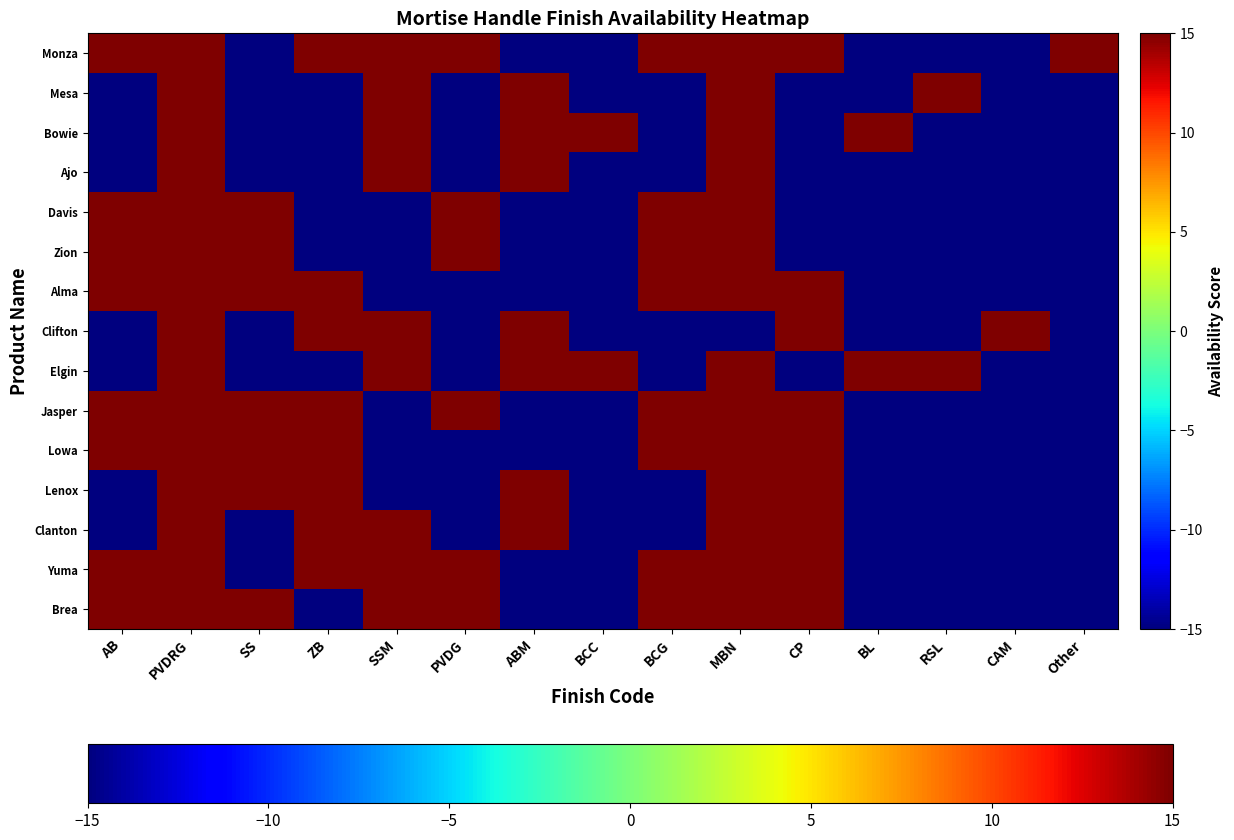

At which category does the chart reach its peak across all series?

AB